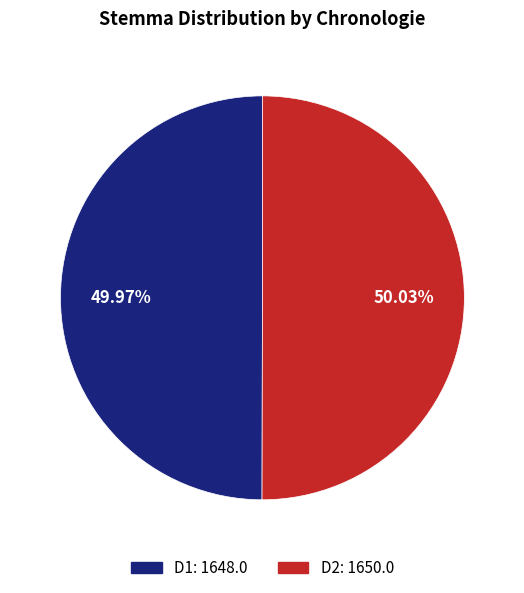

What is the ratio of the value at D1 to the value at D2?

1.0